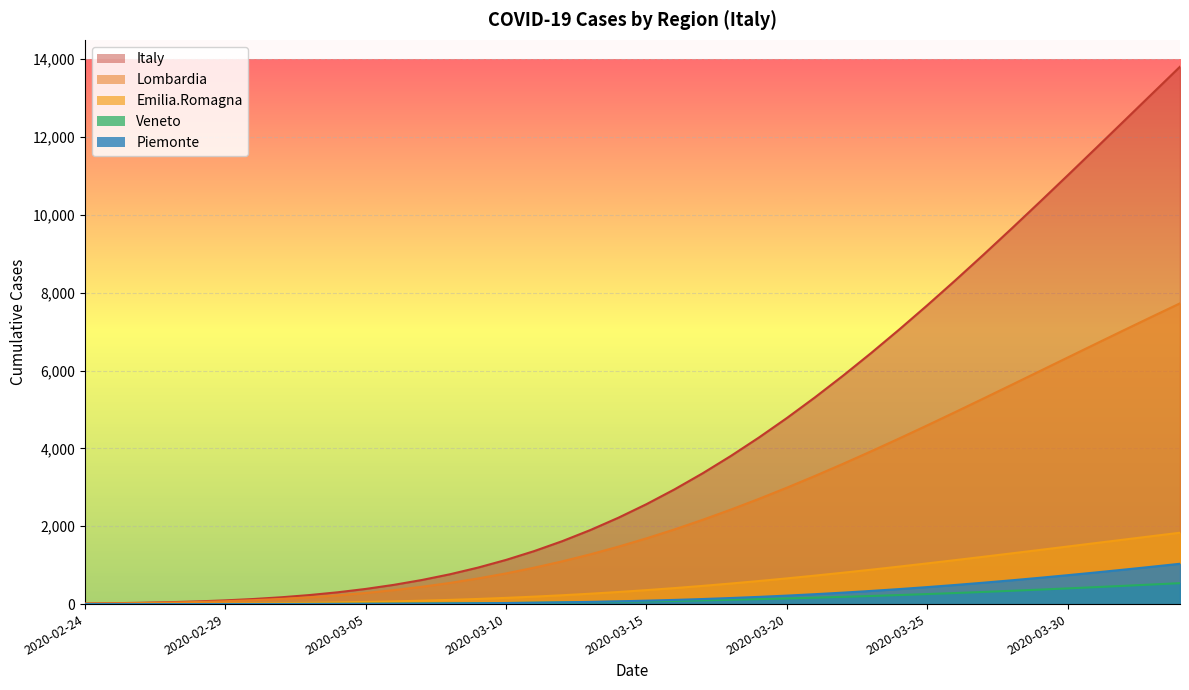

Which series has the largest total across all categories?

Italy